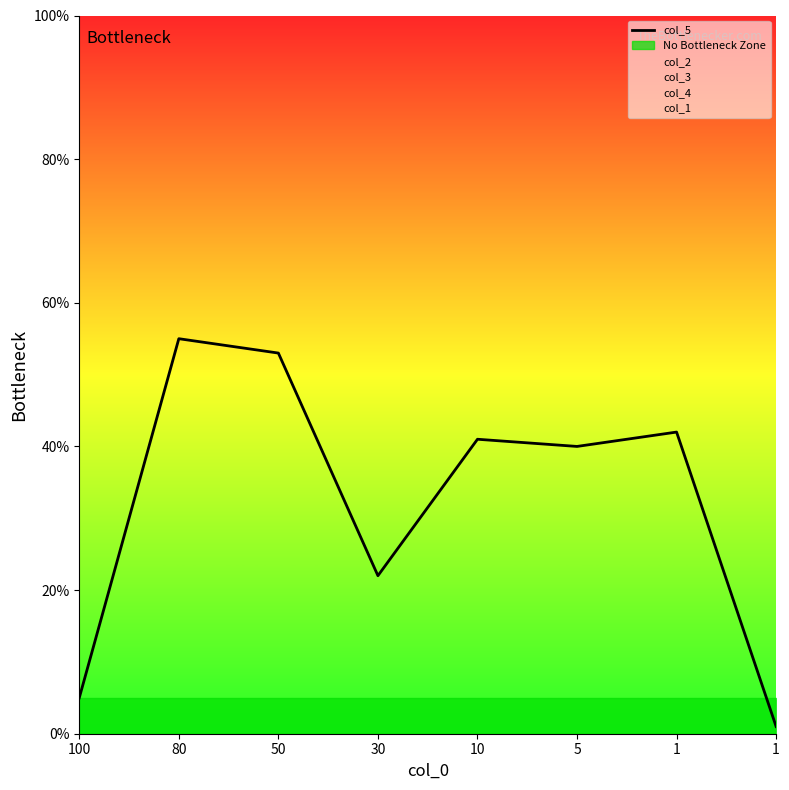

How many interior local valleys (lower than both neighbors) does the data have?

2